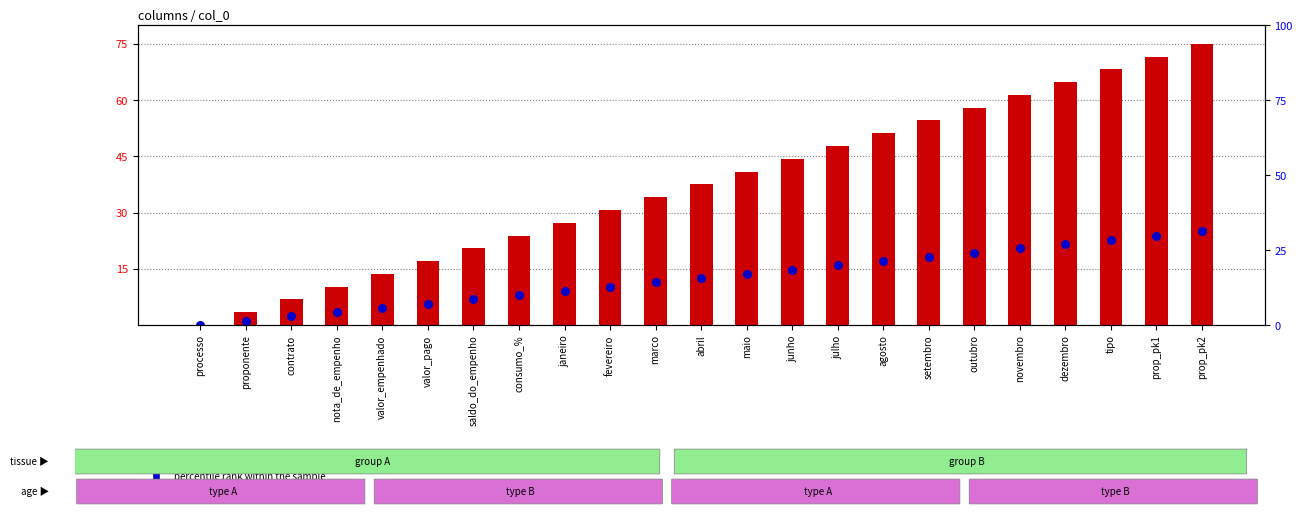

Which series has the largest Y range (max minus min)?

count